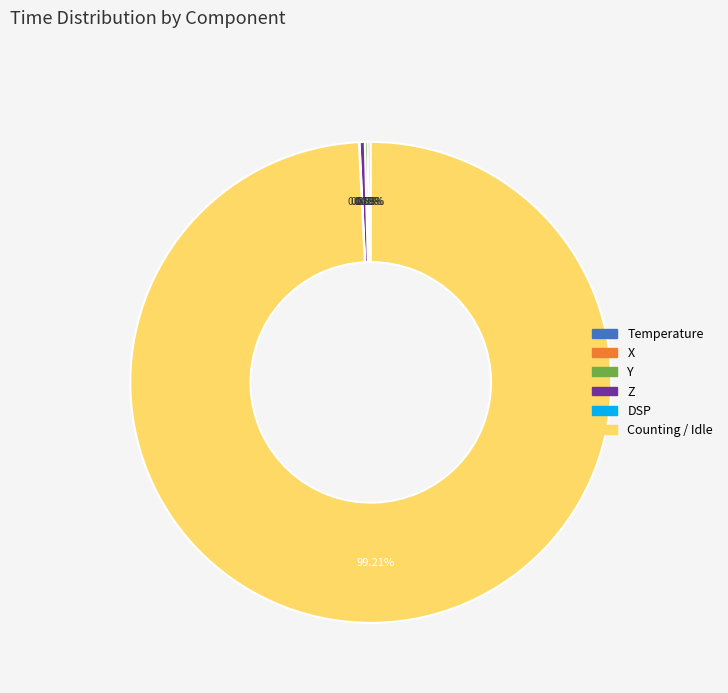

Which category has the biggest portion of the pie?

Counting / Idle